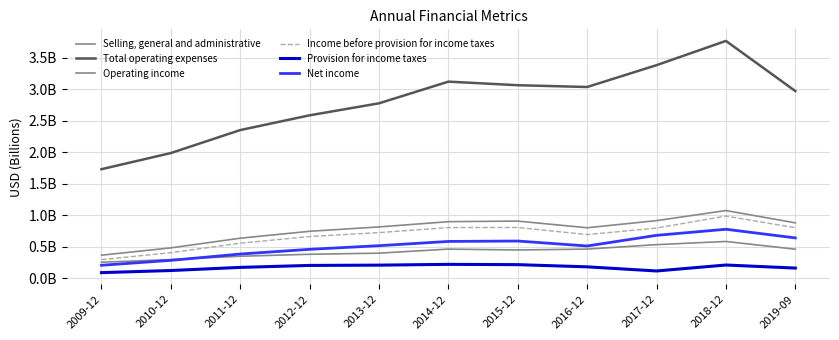

Does the chart display data point markers on the line(s)?

No